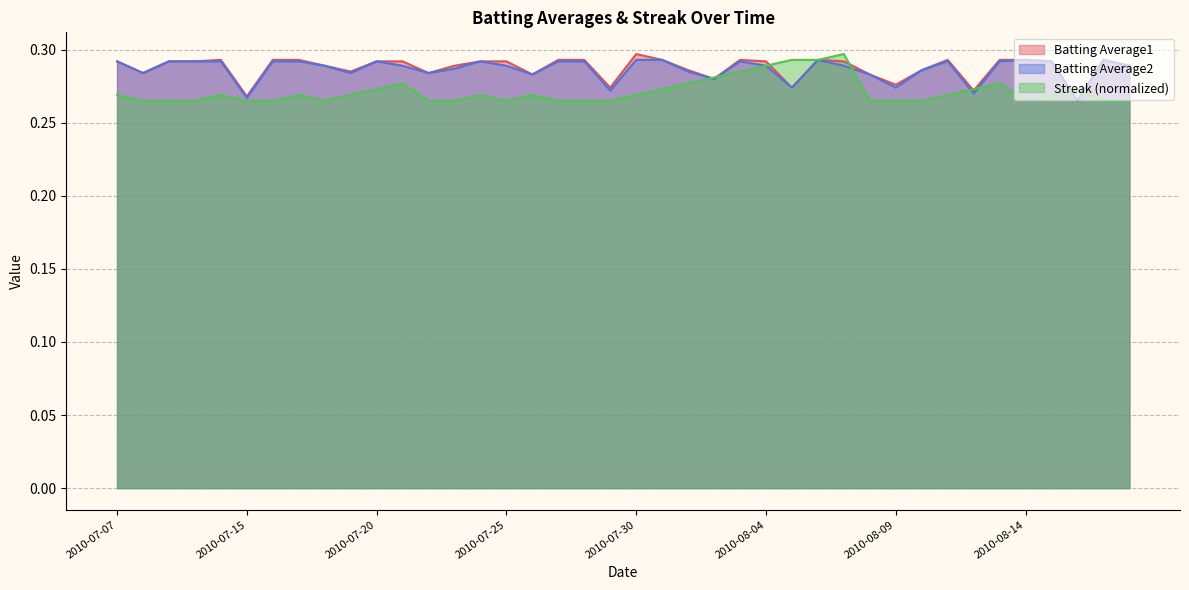

What is the total value across all series at 2010-07-21?

0.9